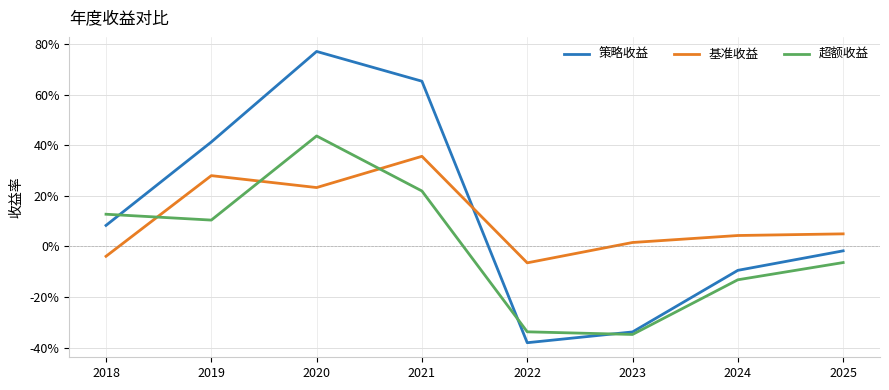

What is the approximate value of 超额收益 at 2024?

-0.1